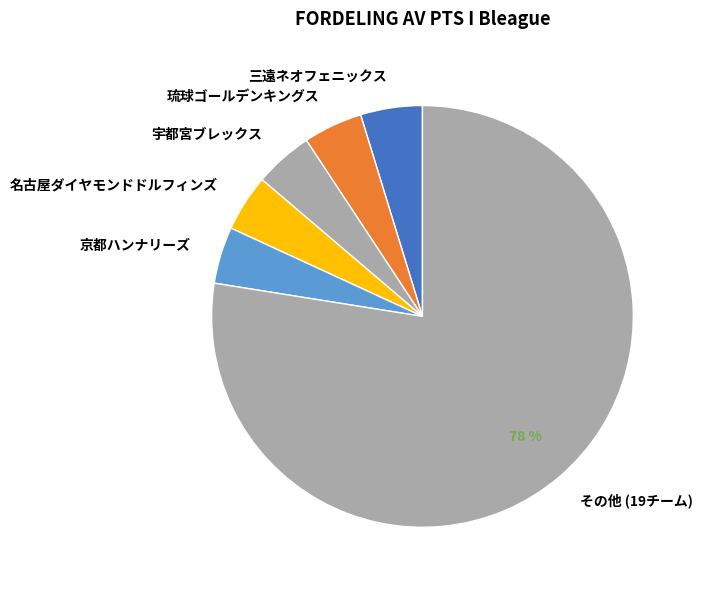

Do 名古屋ダイヤモンドドルフィンズ and 琉球ゴールデンキングス together represent more than half of the pie?

No